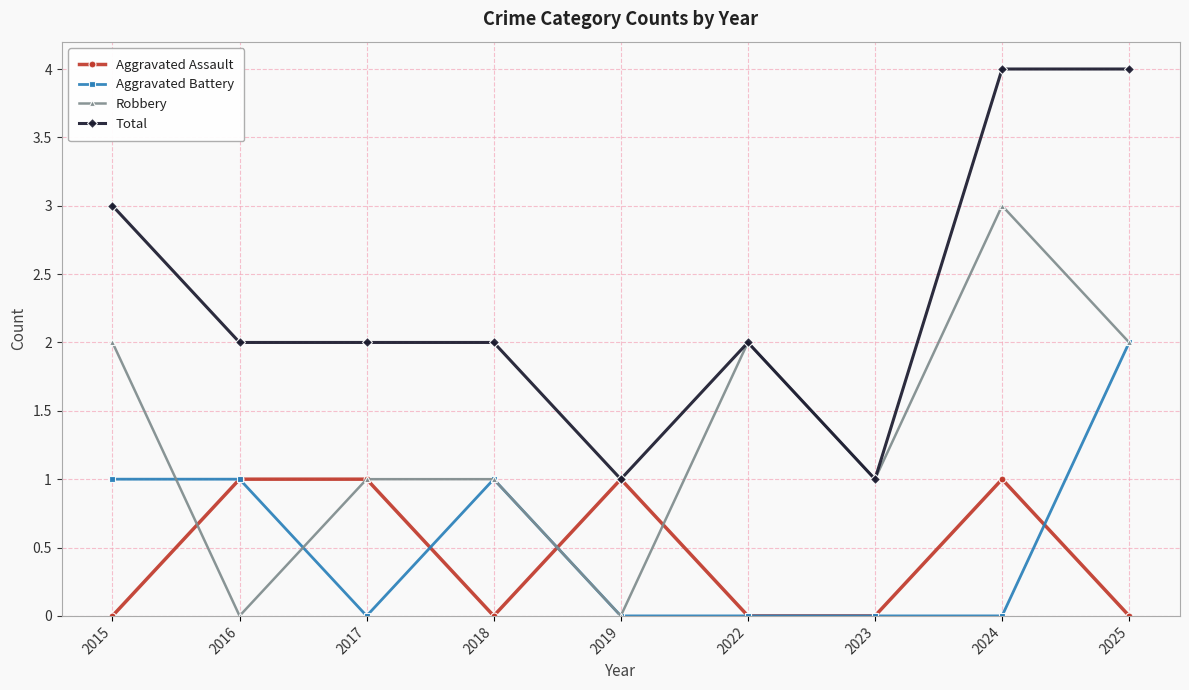

What is the value of the Aggravated Assault point at the 5th from the left?

1